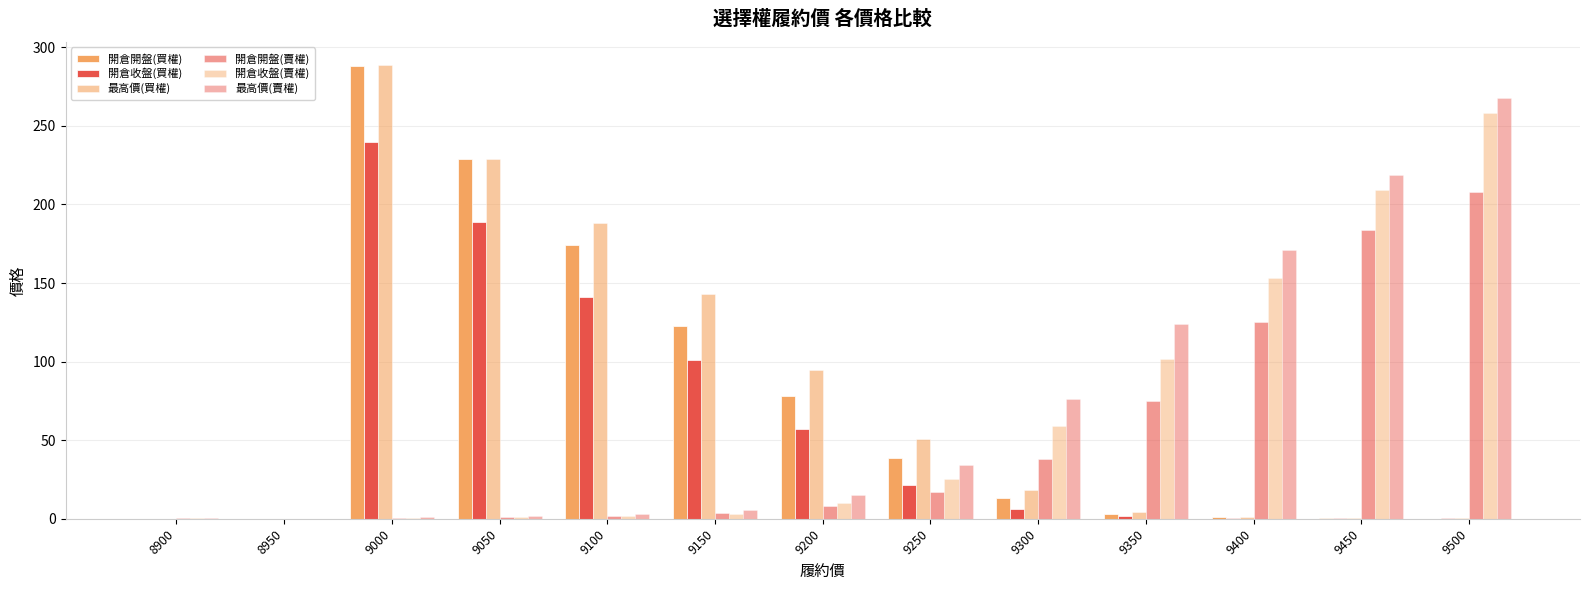

The 開倉開盤(賣權) series shows 34.9 at 9350. True or false?

False